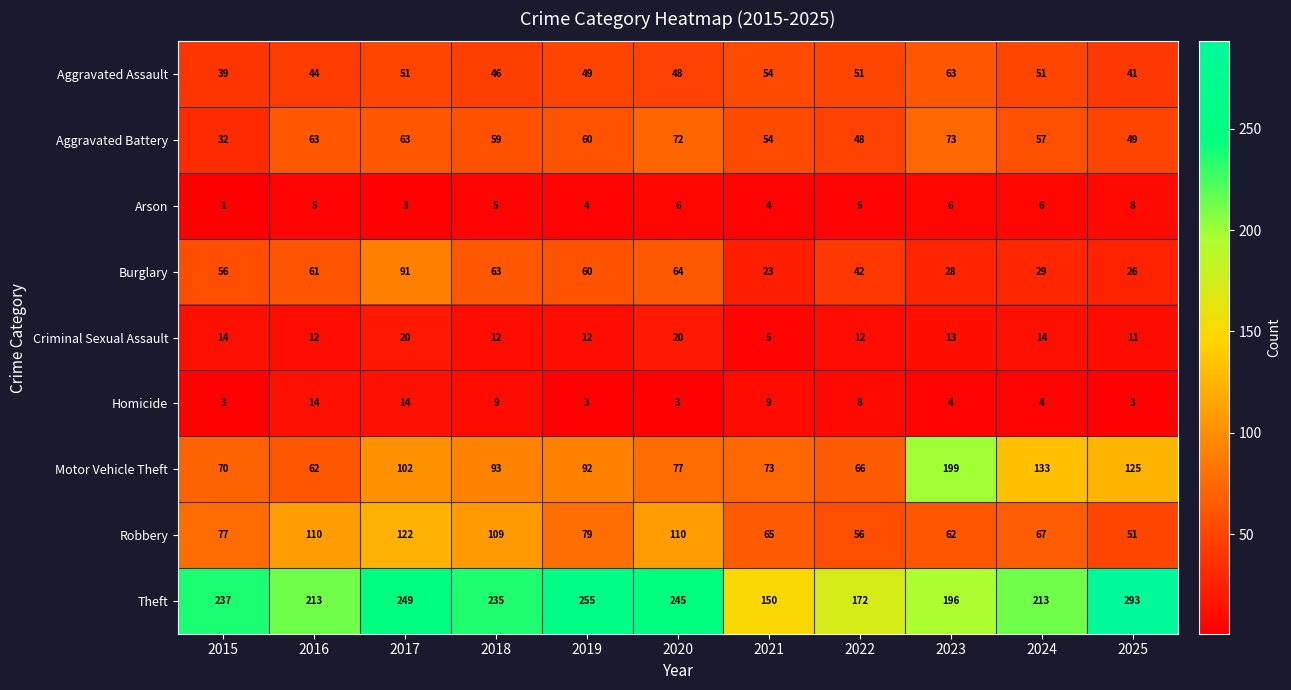

What value does the Theft series have at 2022, to the nearest 10?

170